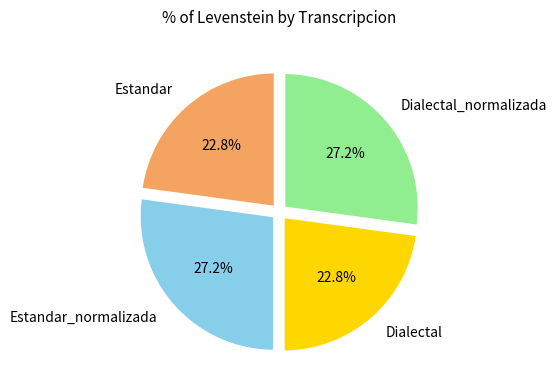

To the nearest percent, what is the combined percentage of Dialectal_normalizada and Estandar_normalizada?

54%